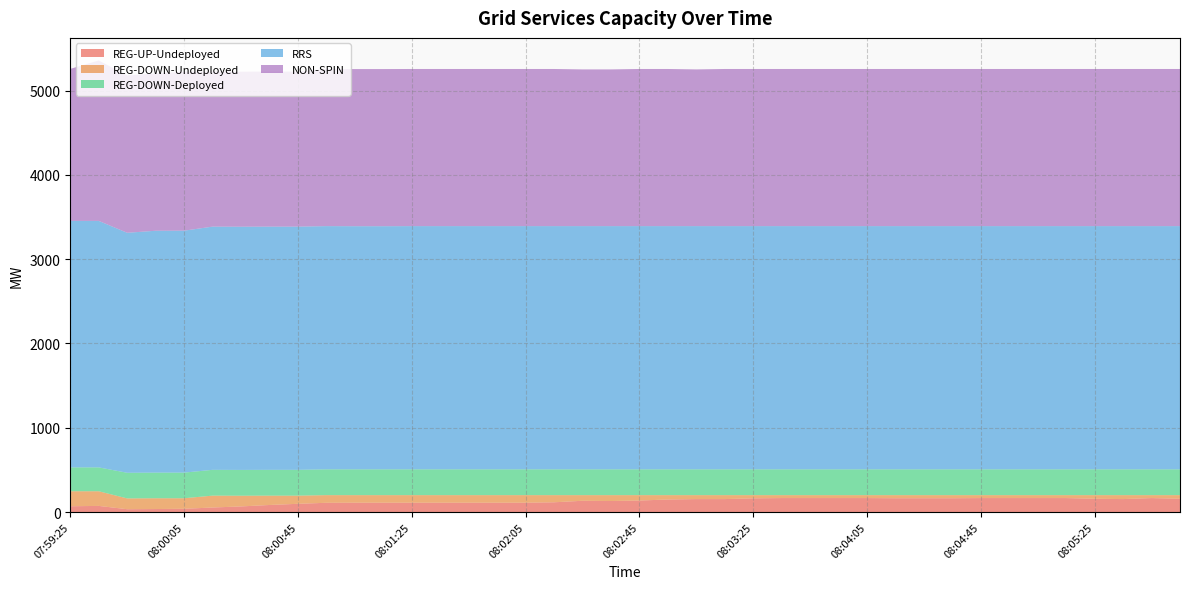

Reading left to right, transcribe all the data shown in this chart.

REG-UP-Undeployed: 69	73	34	36	39	54	67	84	98	110	111	111	111	111	111	111	111	116	134	131	137	149	154	154	163	166	166	166	166	164	164	164	166	166	166	166	158	154	166	158
REG-DOWN-Undeployed: 178	174	128	128	125	141	127	111	97	91	90	90	90	90	90	90	90	85	67	70	64	52	47	47	38	35	35	35	35	37	37	37	35	35	35	35	43	47	35	43
REG-DOWN-Deployed: 283	283	304	304	304	306	306	306	306	306	306	306	306	306	306	306	306	306	306	306	306	306	306	306	306	306	306	306	306	306	306	306	306	306	306	306	306	306	306	306
RRS: 2924	2924	2847	2869	2870	2885	2885	2885	2885	2885	2884	2884	2885	2885	2885	2885	2885	2885	2885	2885	2885	2885	2885	2885	2885	2885	2885	2885	2885	2885	2885	2885	2885	2885	2885	2885	2885	2885	2885	2885
NON-SPIN: 1803	1903	1866	1866	1886	1839	1839	1839	1839	1864	1864	1864	1864	1864	1864	1864	1864	1864	1859	1859	1864	1864	1859	1864	1864	1864	1864	1864	1864	1864	1864	1864	1864	1864	1864	1864	1864	1864	1864	1864